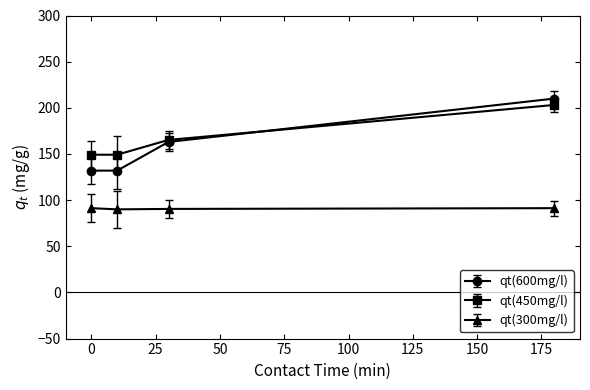

True or false: qt(450mg/l) and qt(300mg/l) intersect in this chart.

False